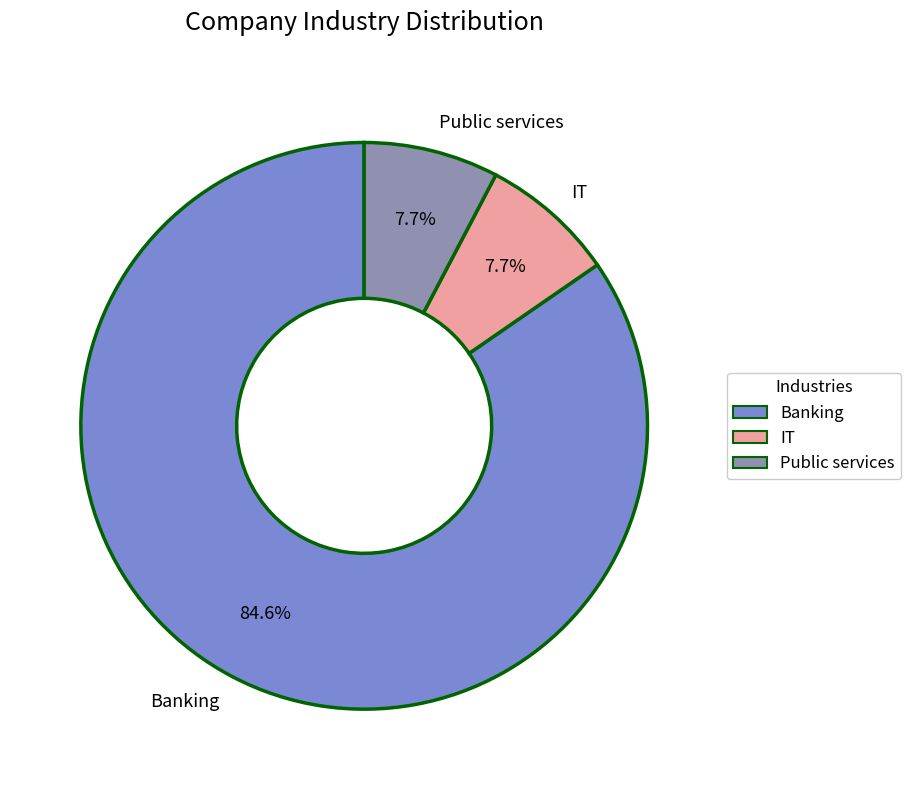

The Public services slice represents 8% of the pie. True or false?

True